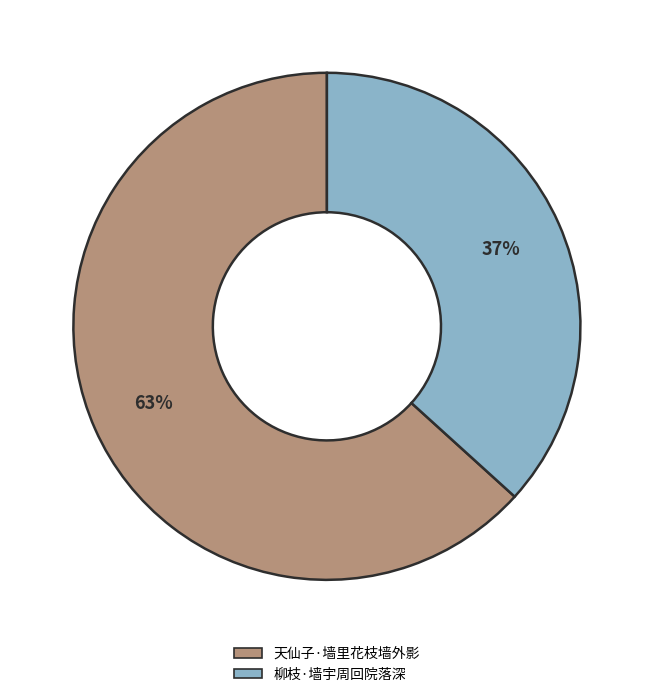

Do 天仙子·墙里花枝墙外影 and 柳枝·墙宇周回院落深 together represent more than half of the pie?

Yes